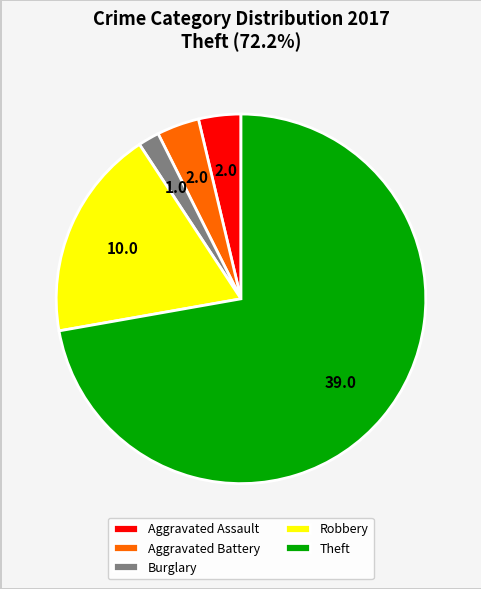

Is the sum of Aggravated Assault and Burglary greater than half?

No